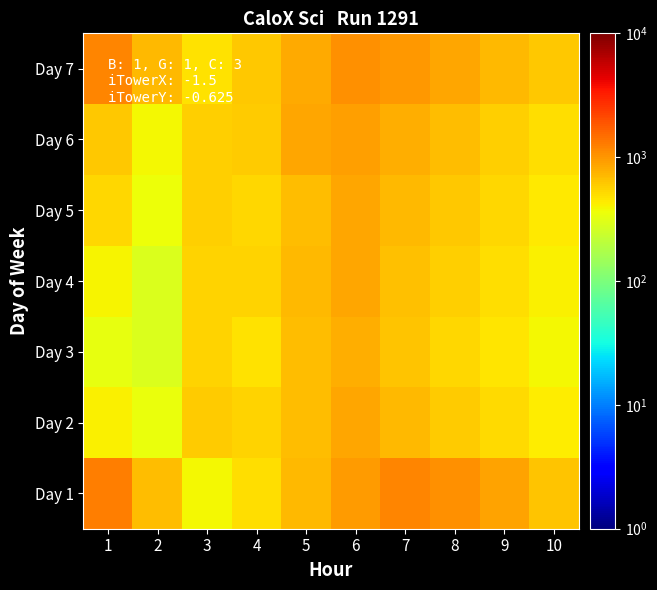

Rank the series at 6 from highest to lowest value.

Day 7, Day 1, Day 6, Day 5, Day 2, Day 4, Day 3